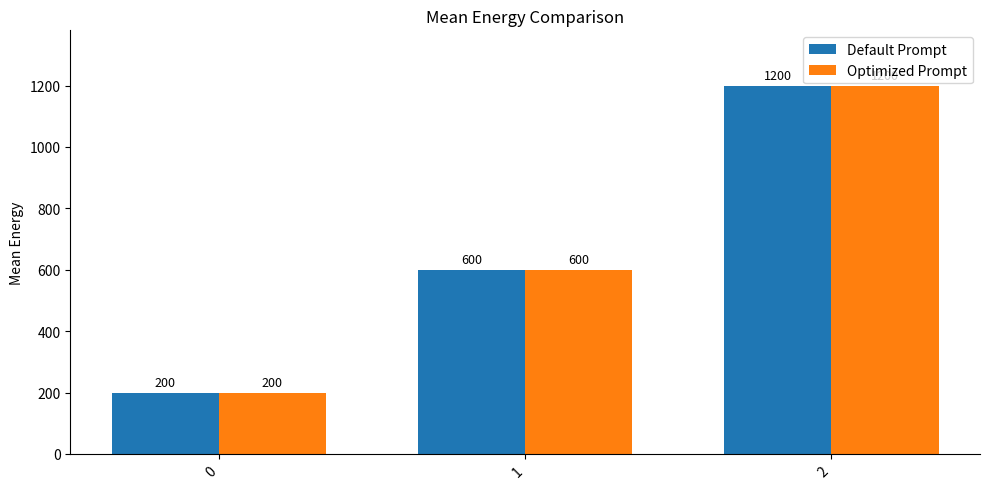

How many Default Prompt values are between 200 and 1200?

3